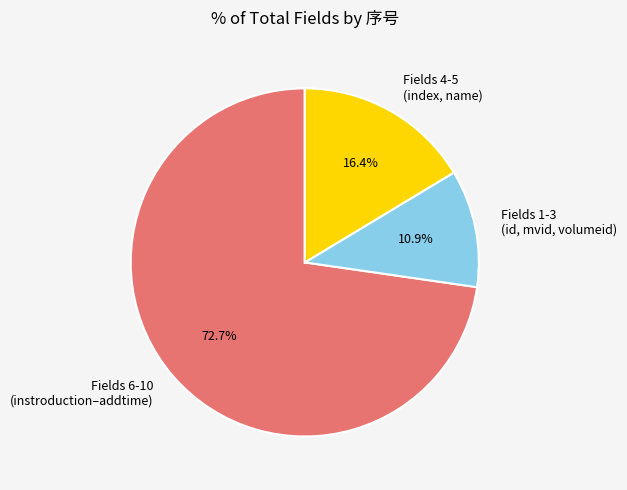

Rank the categories by value from lowest to highest.

Fields 1-3 (id, mvid, volumeid), Fields 4-5 (index, name), Fields 6-10 (instroduction–addtime)